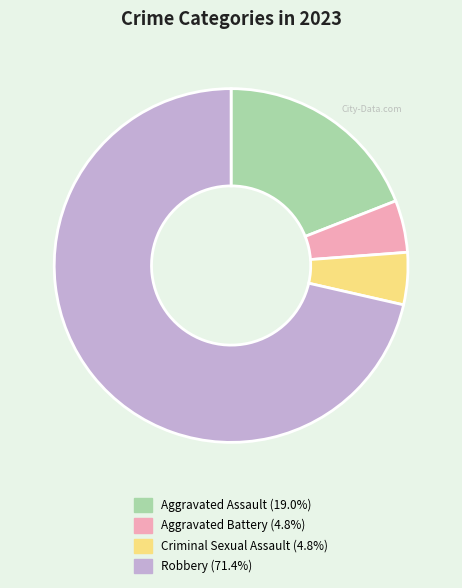

What is the ratio of the value at Robbery (71.4%) to the value at Aggravated Assault (19.0%)?

3.7